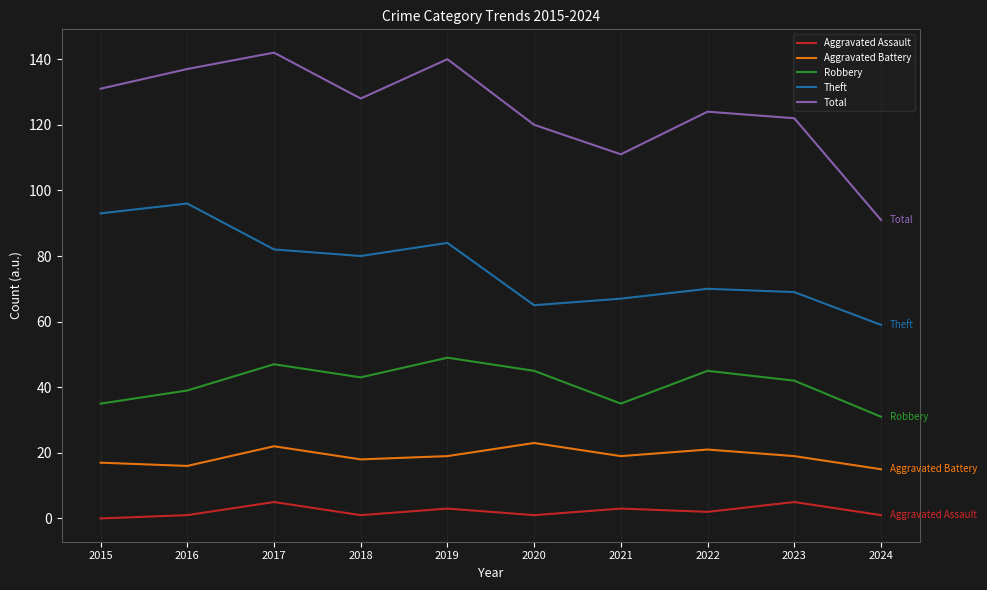

Where does the Aggravated Battery series first go above 19?

2017